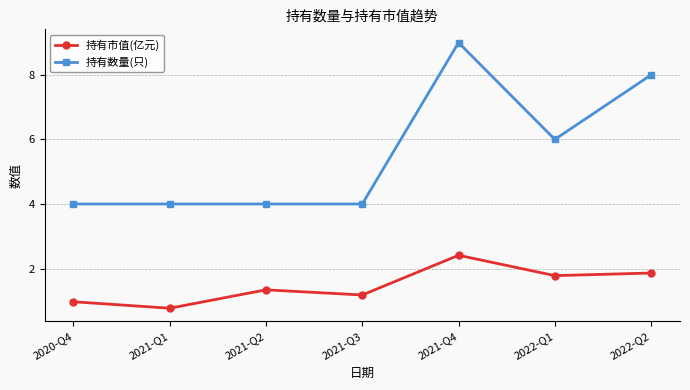

What is the lowest value of the 持有市值(亿元) series?

0.8